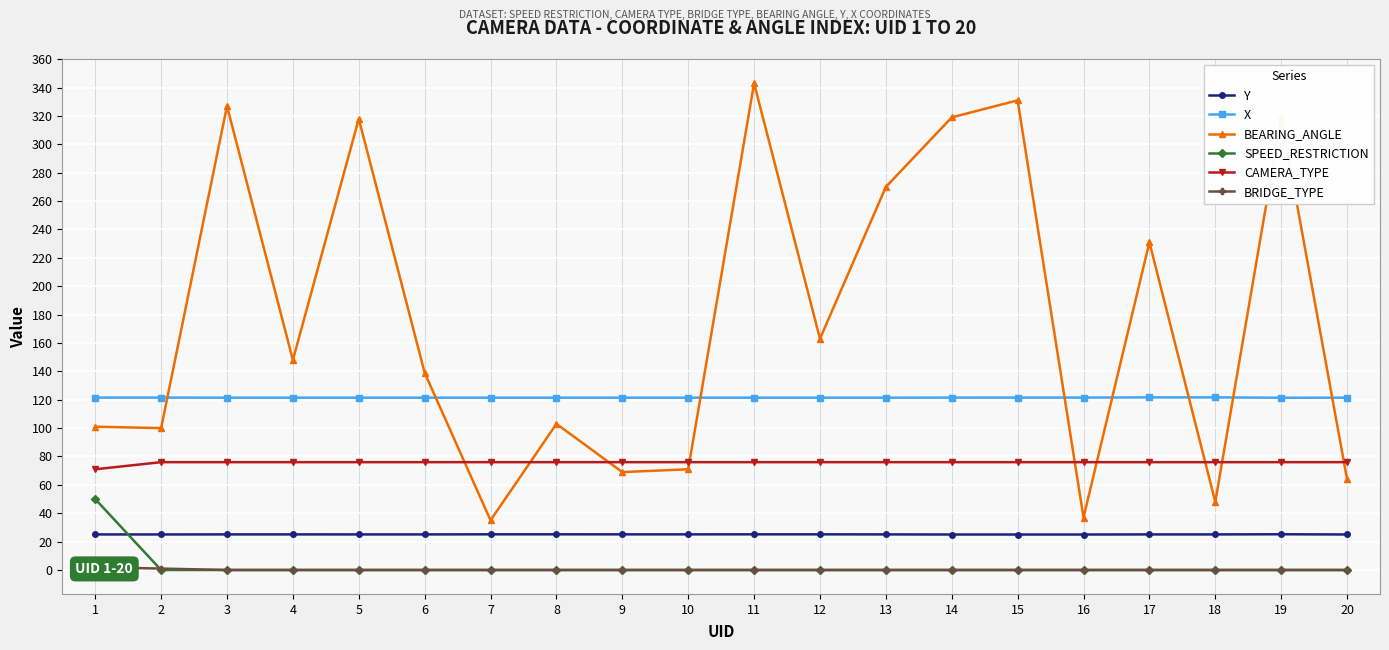

What is the difference between the maximum and minimum values in the Y series?

0.2